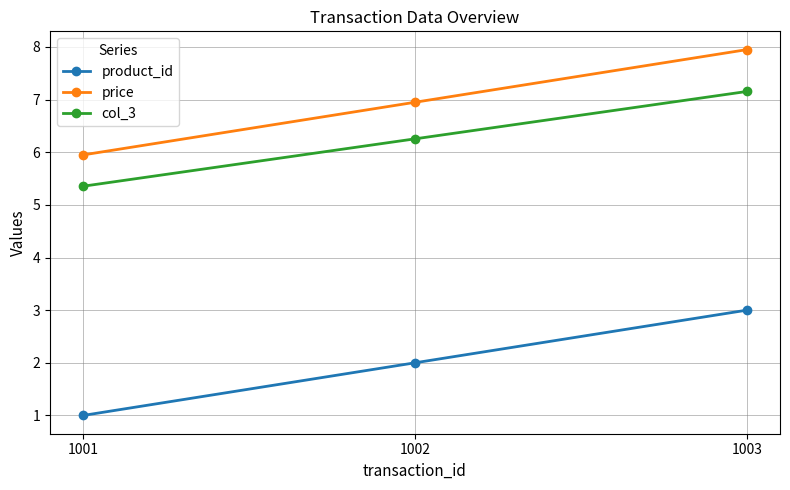

Rank the series at 1001 from lowest to highest value.

product_id, col_3, price